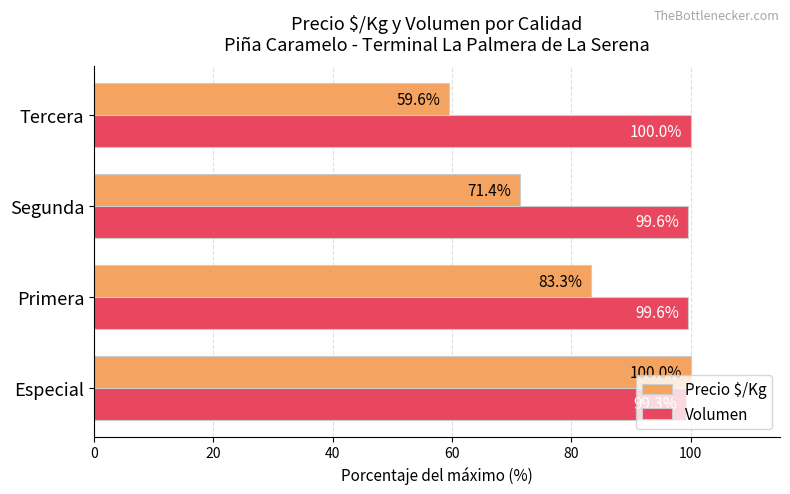

What is the smallest value displayed?

59.6